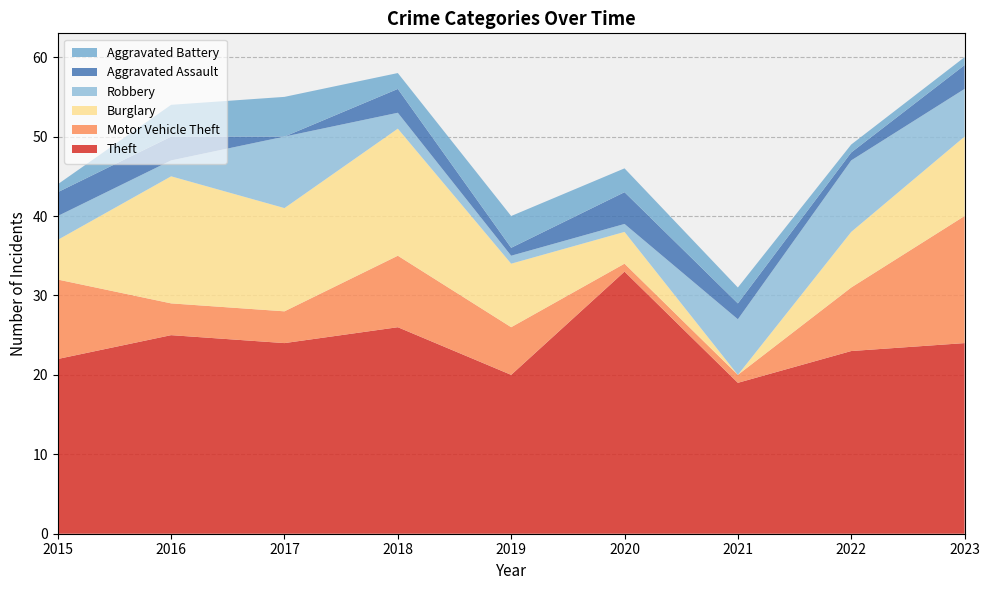

Reading left to right, transcribe all the data shown in this chart.

Theft: 2015=22	2016=25	2017=24	2018=26	2019=20	2020=33	2021=19	2022=23	2023=24
Motor Vehicle Theft: 2015=10	2016=4	2017=4	2018=9	2019=6	2020=1	2021=1	2022=8	2023=16
Burglary: 2015=5	2016=16	2017=13	2018=16	2019=8	2020=4	2021=0	2022=7	2023=10
Robbery: 2015=3	2016=2	2017=9	2018=2	2019=1	2020=1	2021=7	2022=9	2023=6
Aggravated Assault: 2015=3	2016=3	2017=0	2018=3	2019=1	2020=4	2021=2	2022=1	2023=3
Aggravated Battery: 2015=1	2016=4	2017=5	2018=2	2019=4	2020=3	2021=2	2022=1	2023=1